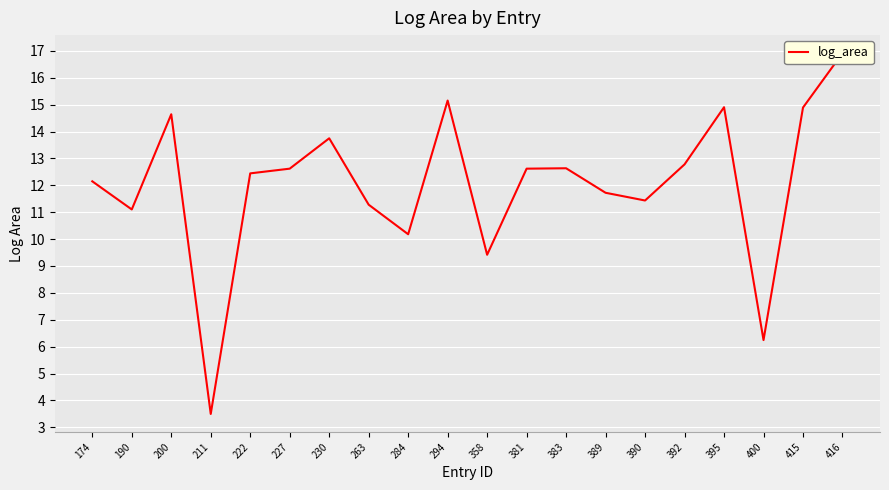

How many points are higher than both their immediate neighbors (excluding endpoints)?

5